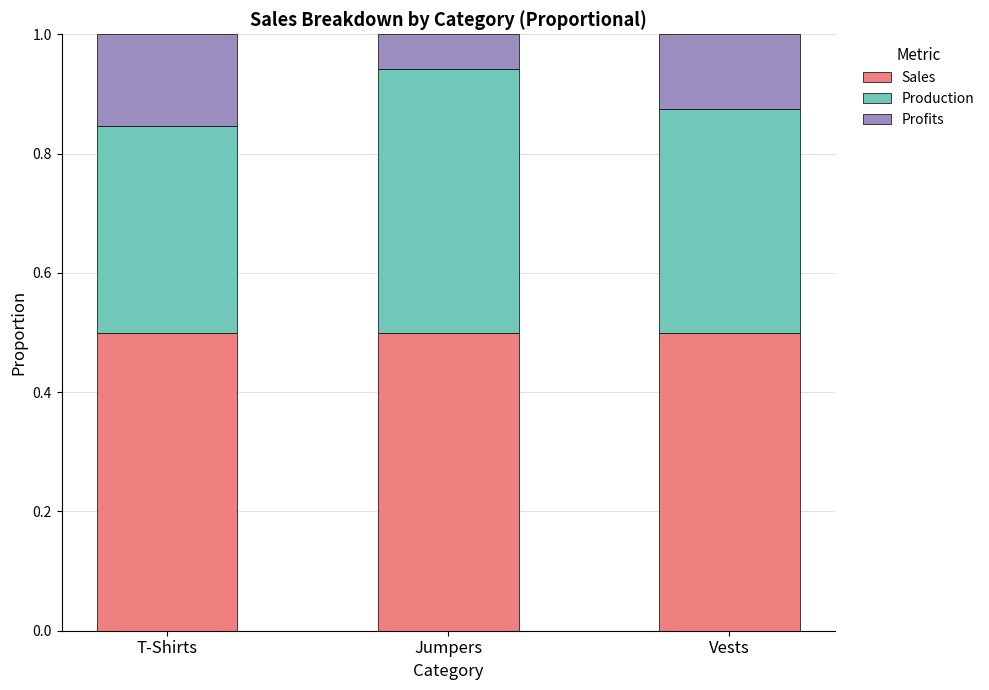

Is it true that Sales equals 0.1 at Vests?

False